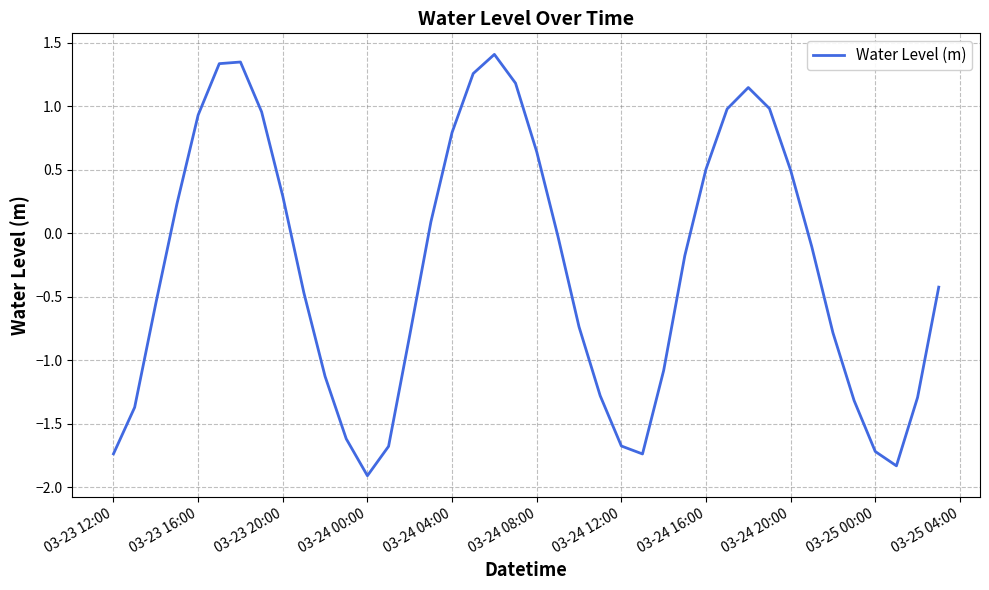

What is the difference between the maximum and minimum values?

3.3